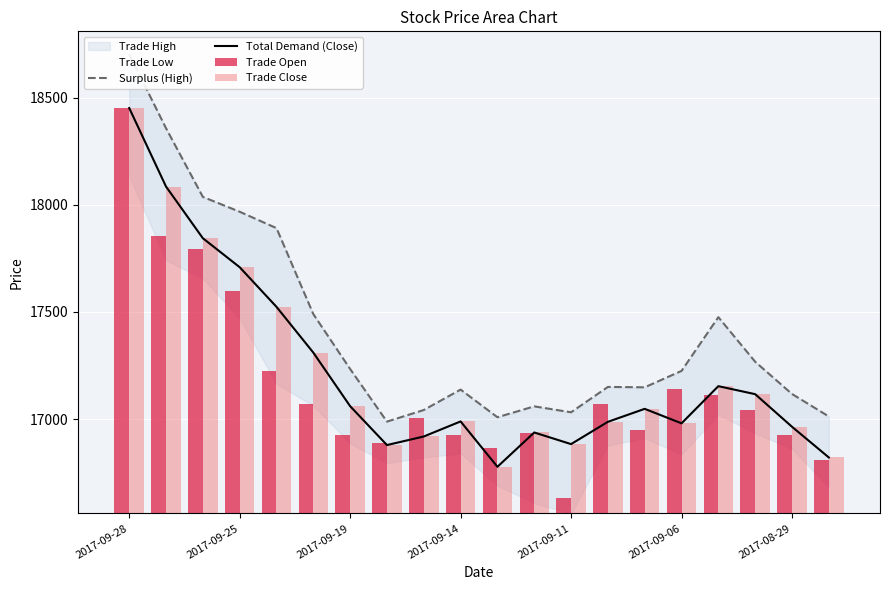

At which label does Total Demand (Close) reach its peak?

2017-09-28